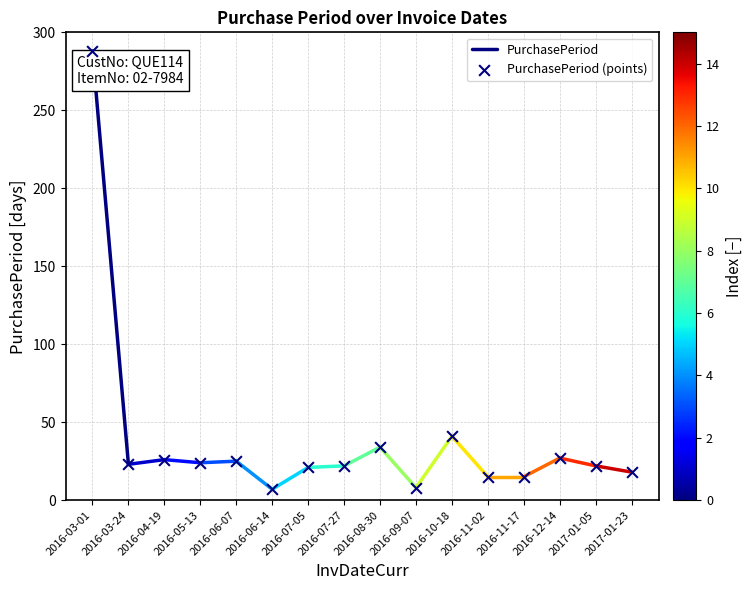

What is the range of Y values (max minus min)?

281